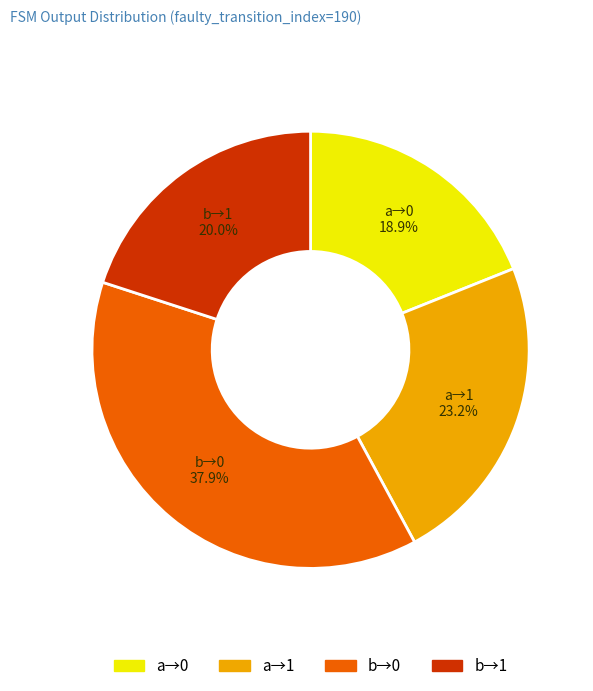

Which slice is the largest?

b→0